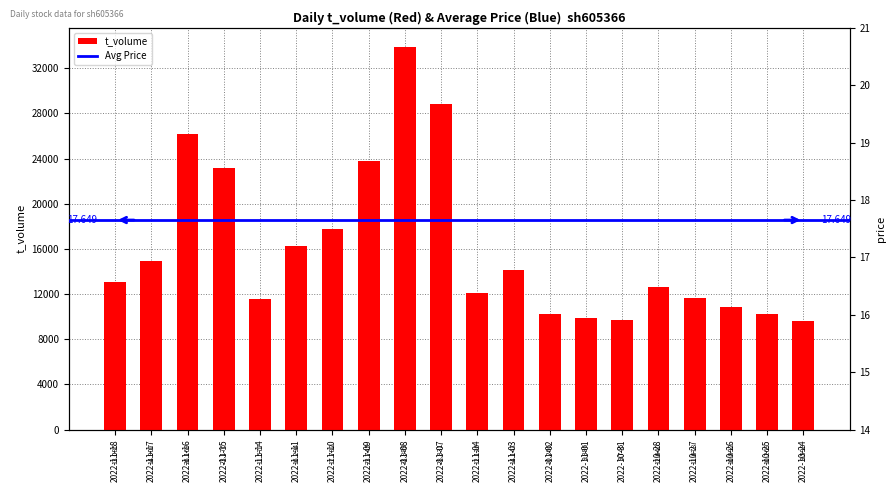

Reading left to right, extract all data points from this chart.

2022-11-18=13085	2022-11-17=14907	2022-11-16=26169	2022-11-15=23176	2022-11-14=11577	2022-11-11=16294	2022-11-10=17782	2022-11-09=23745	2022-11-08=33899	2022-11-07=28831	2022-11-04=12126	2022-11-03=14147	2022-11-02=10266	2022-11-01=9896	2022-10-31=9745	2022-10-28=12640	2022-10-27=11678	2022-10-26=10892	2022-10-25=10269	2022-10-24=9598